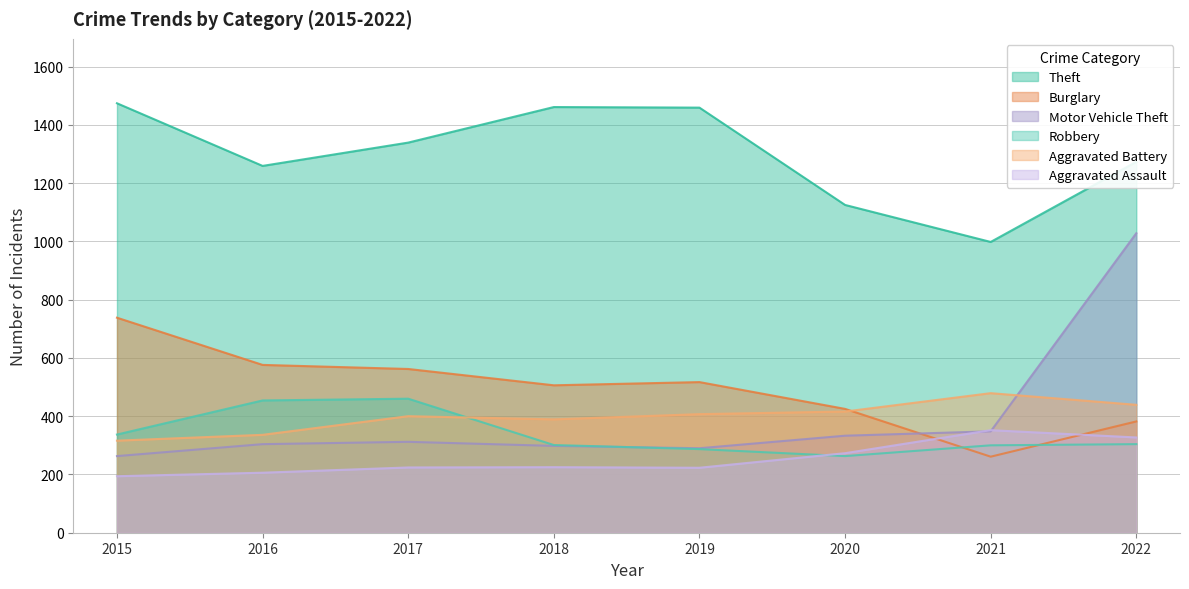

Does the chart have visible grid lines?

Yes